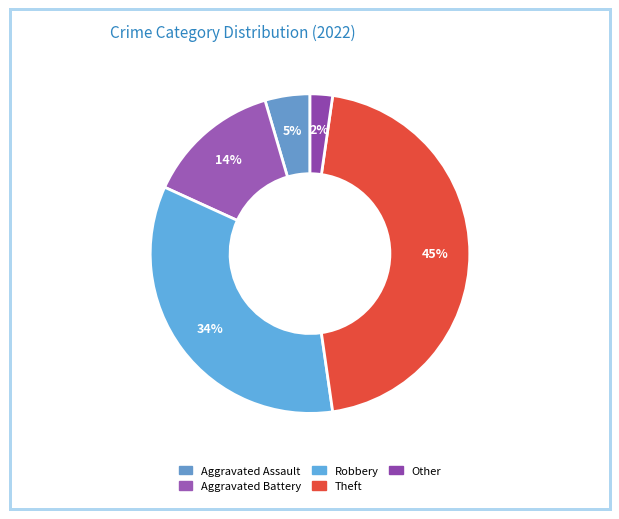

To the nearest percent, what is the difference between the Theft and Other slice percentages?

43%